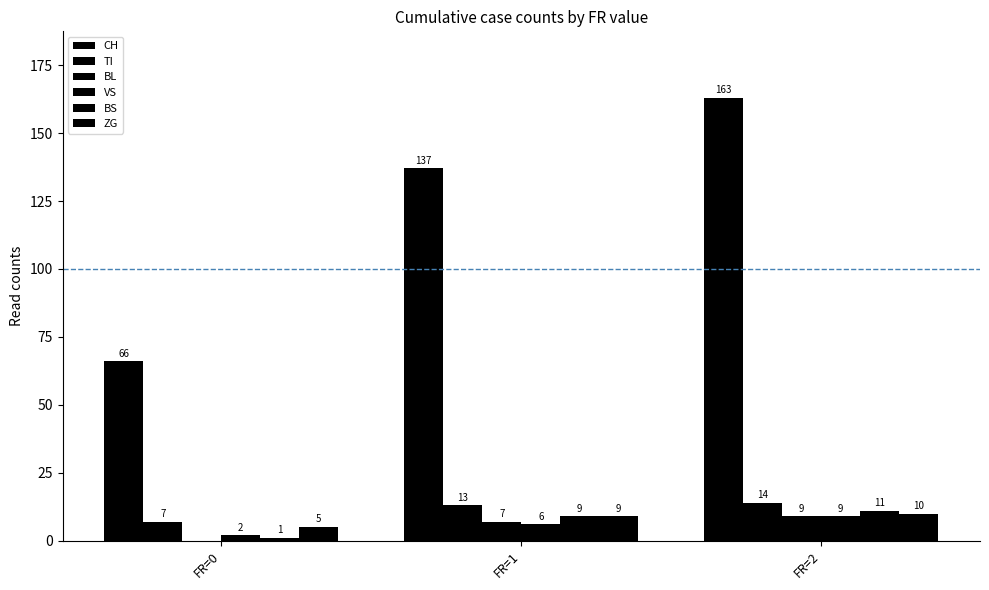

Reading left to right, extract all data points from this chart.

CH: 66	137	163
TI: 7	13	14
BL: 0	7	9
VS: 2	6	9
BS: 1	9	11
ZG: 5	9	10